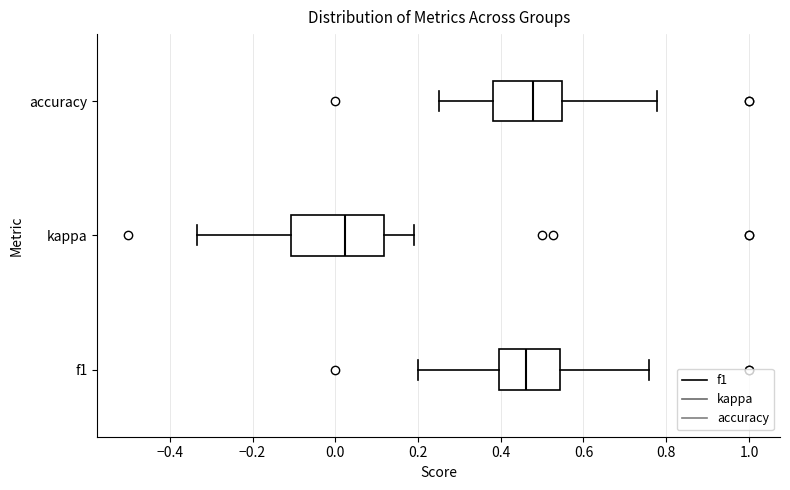

Where is the left edge of the box for kappa on the x-axis? The values are not printed on the chart, so give them approximately, as read against the axis.

-0.10